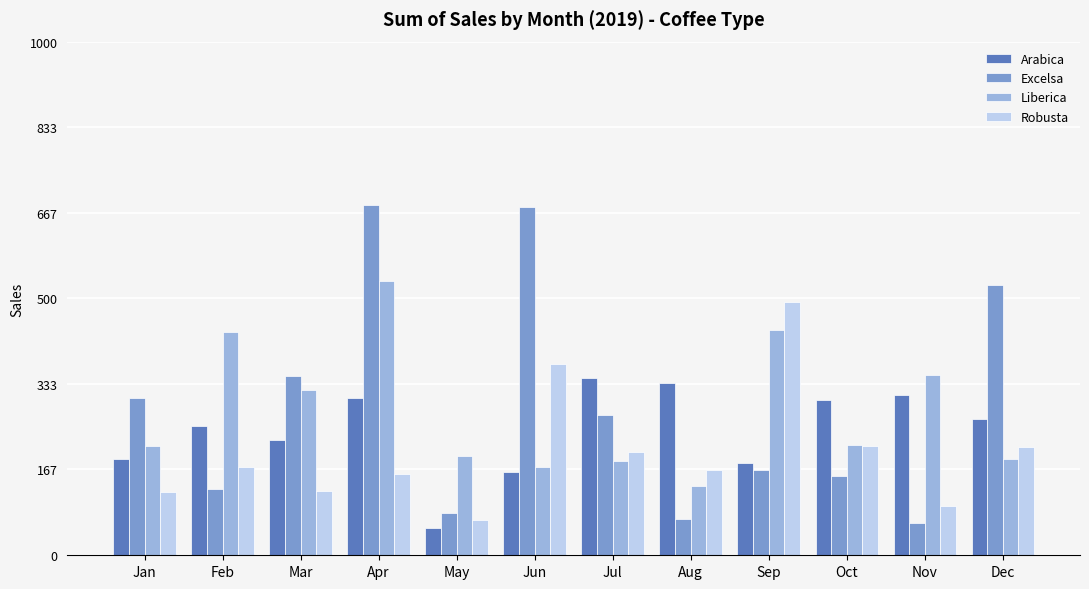

What is the sum of all Liberica values?

3378.0